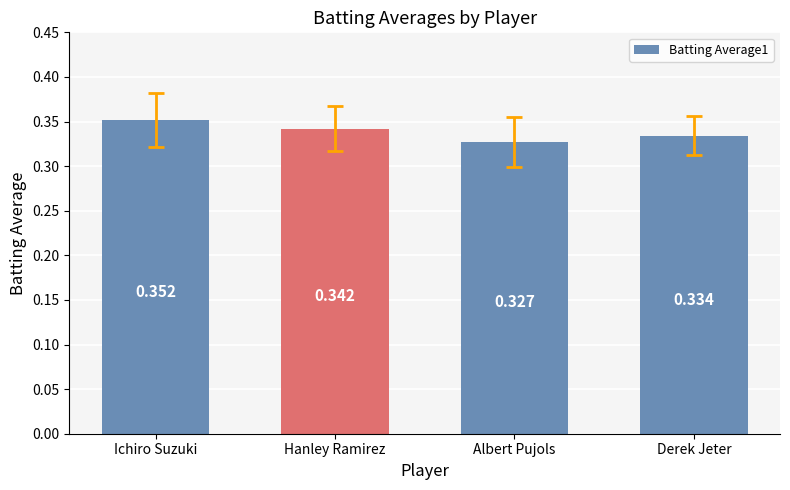

Does the chart contain any negative values?

No